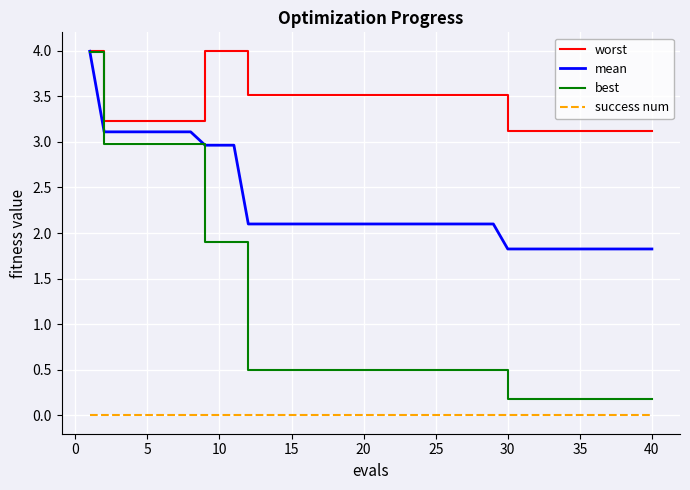

What is the greatest value displayed?

4.0